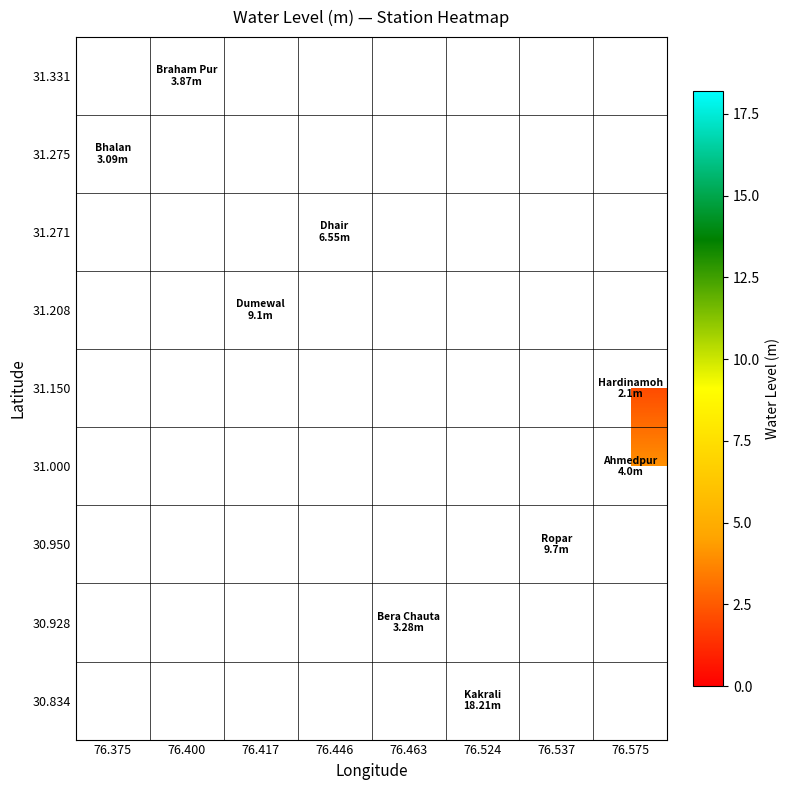

Count the number of categories in the chart.

8